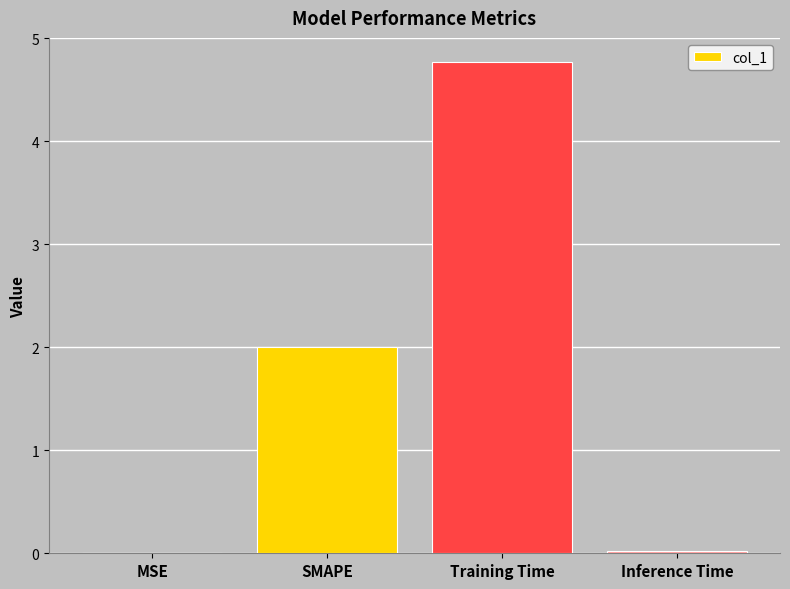

The value at SMAPE is 2.0. True or false?

True